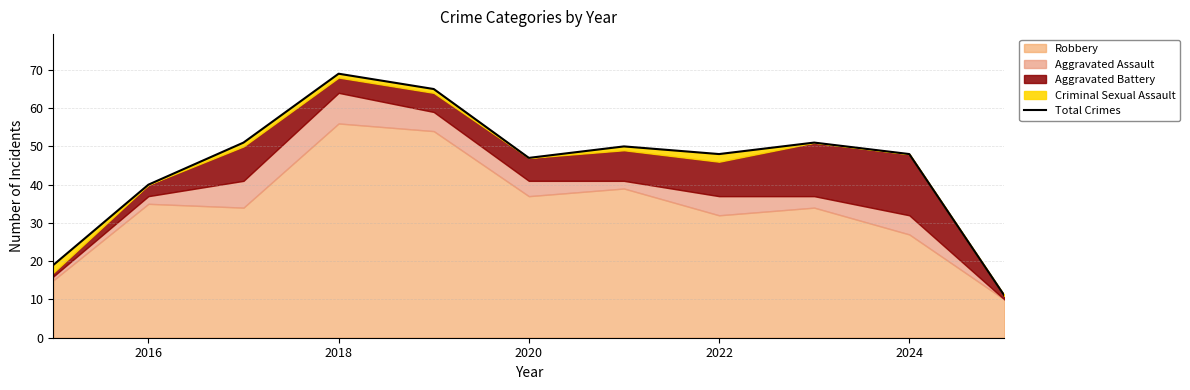

True or false: the data shows 48 at 2024.

True